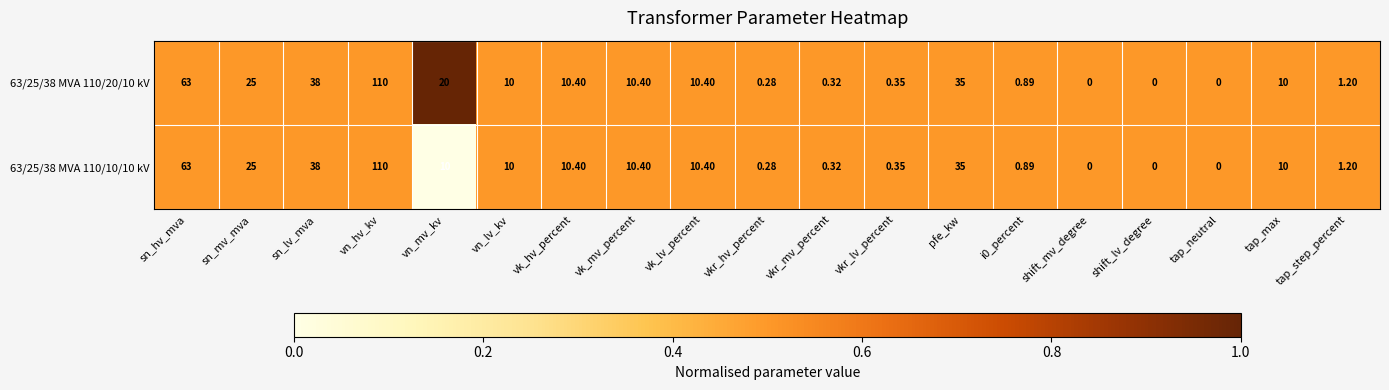

Which category has the highest value in the 63/25/38 MVA 110/10/10 kV series?

vn_hv_kv